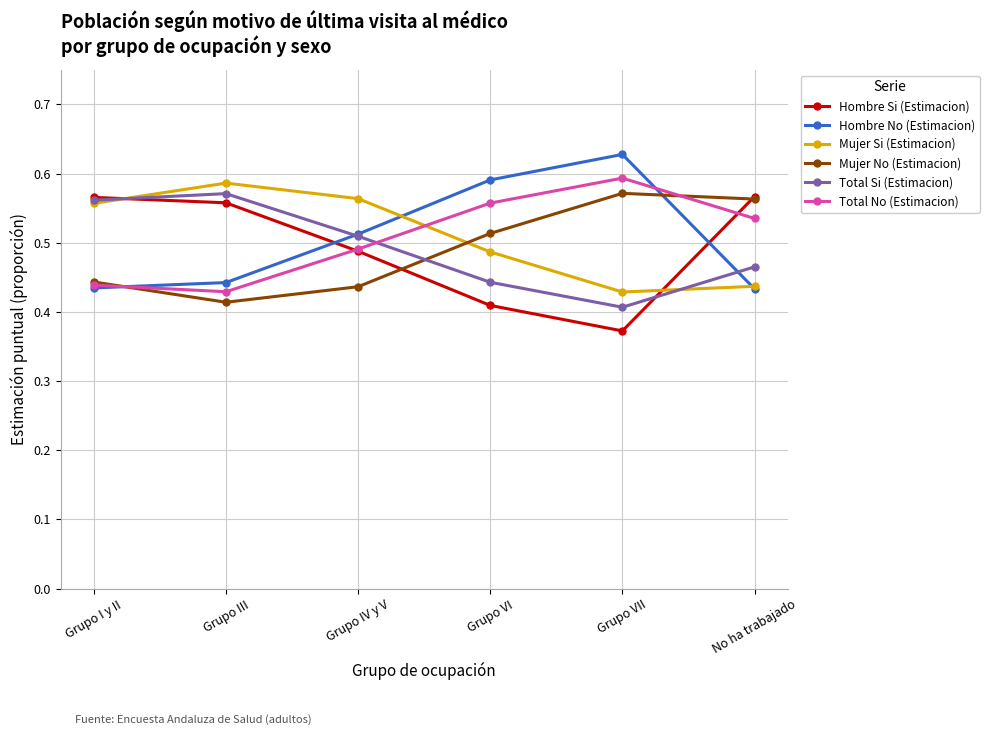

What is the label of the 1st point from the left?

Grupo I y II